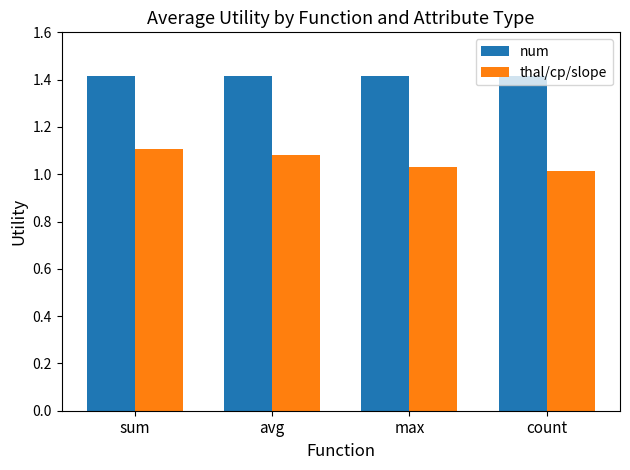

Rank the series by their average value, from lowest to highest.

thal/cp/slope, num